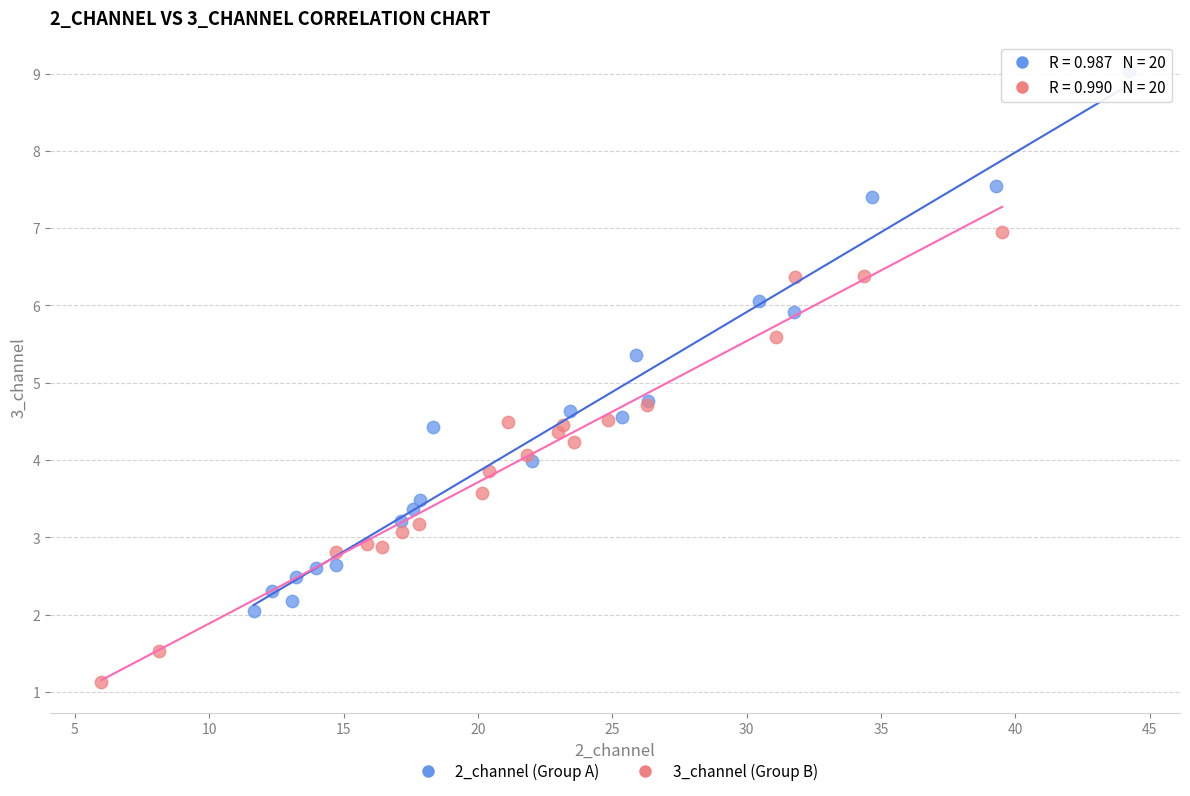

Which series contains the lowest Y value?

3_channel (Group B)